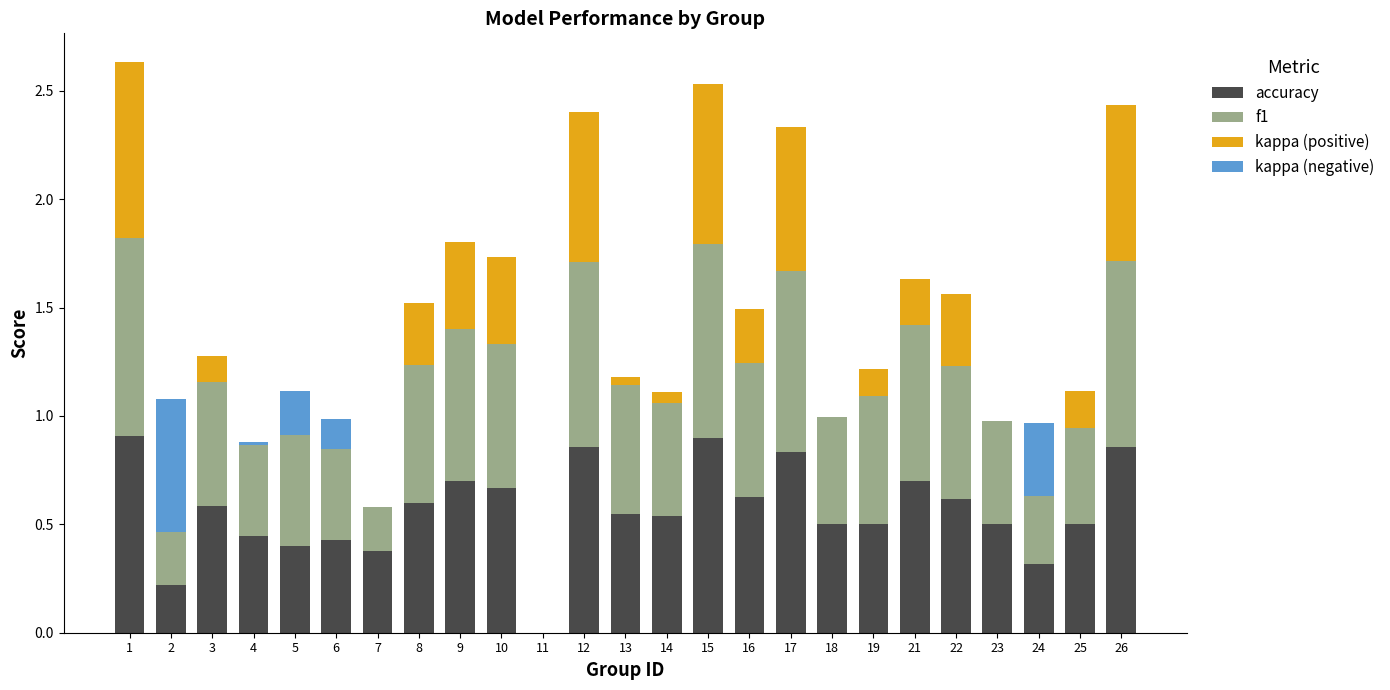

Which category has the highest value in the kappa (positive) series?

1